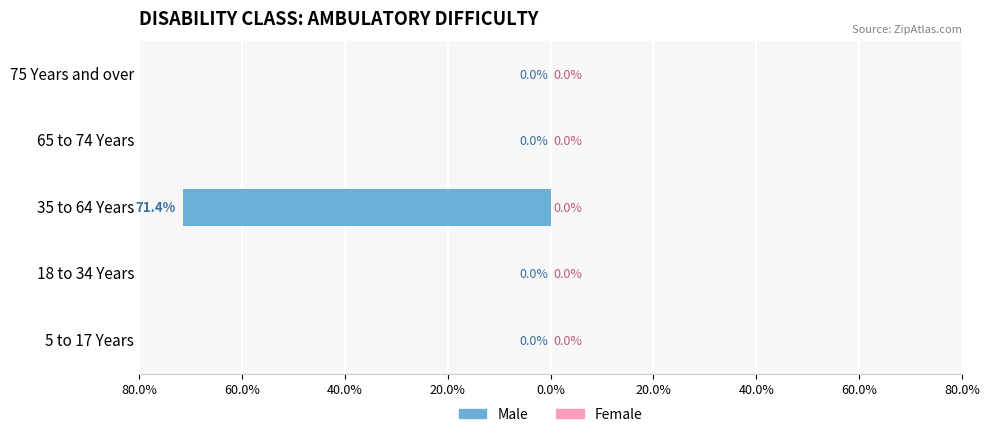

Are the bars horizontal?

Yes